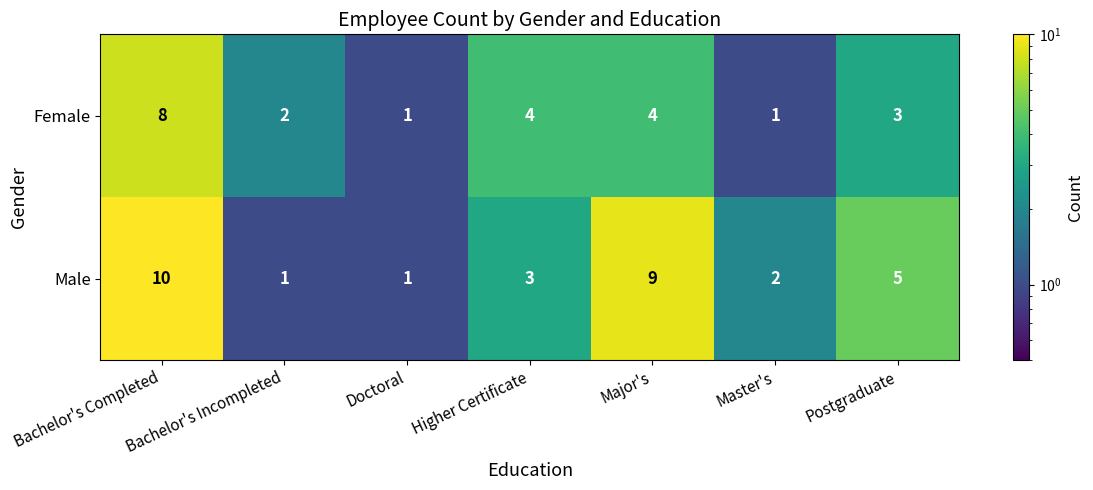

Which label corresponds to the largest value in the chart?

Bachelor's Completed